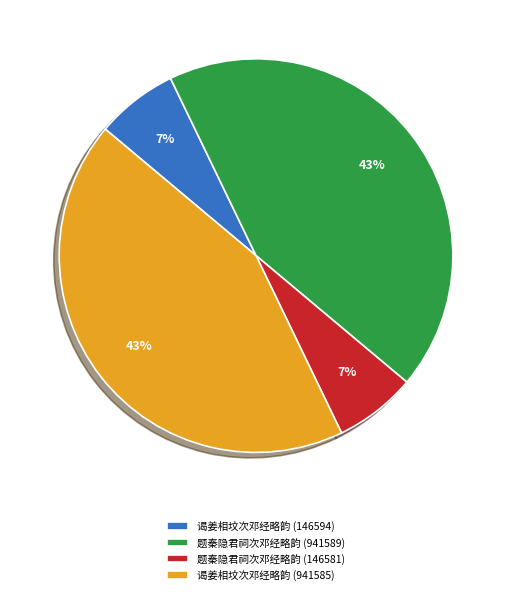

How many segments does this pie chart have?

4